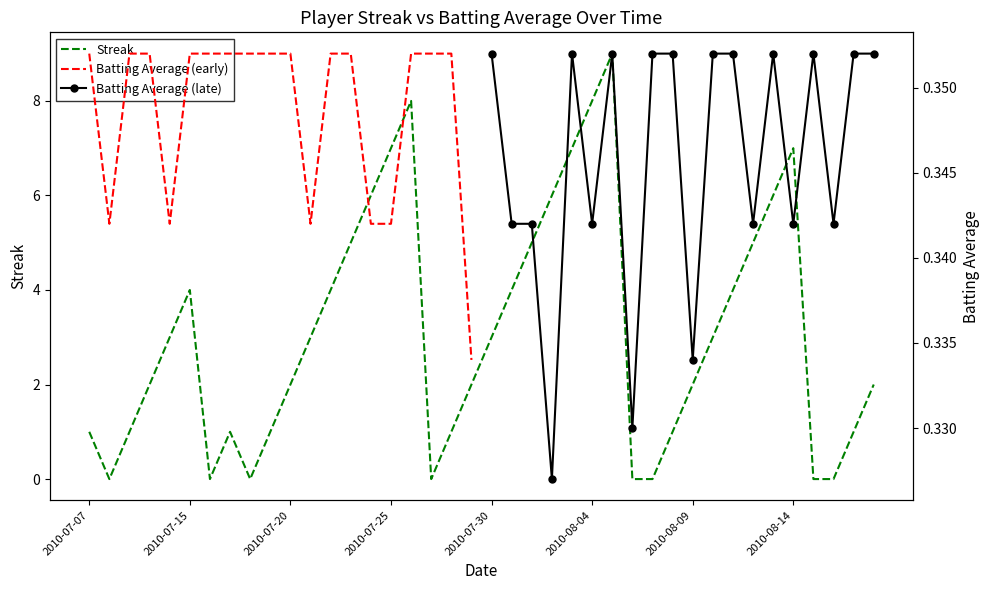

What is the highest value of the Streak series?

9